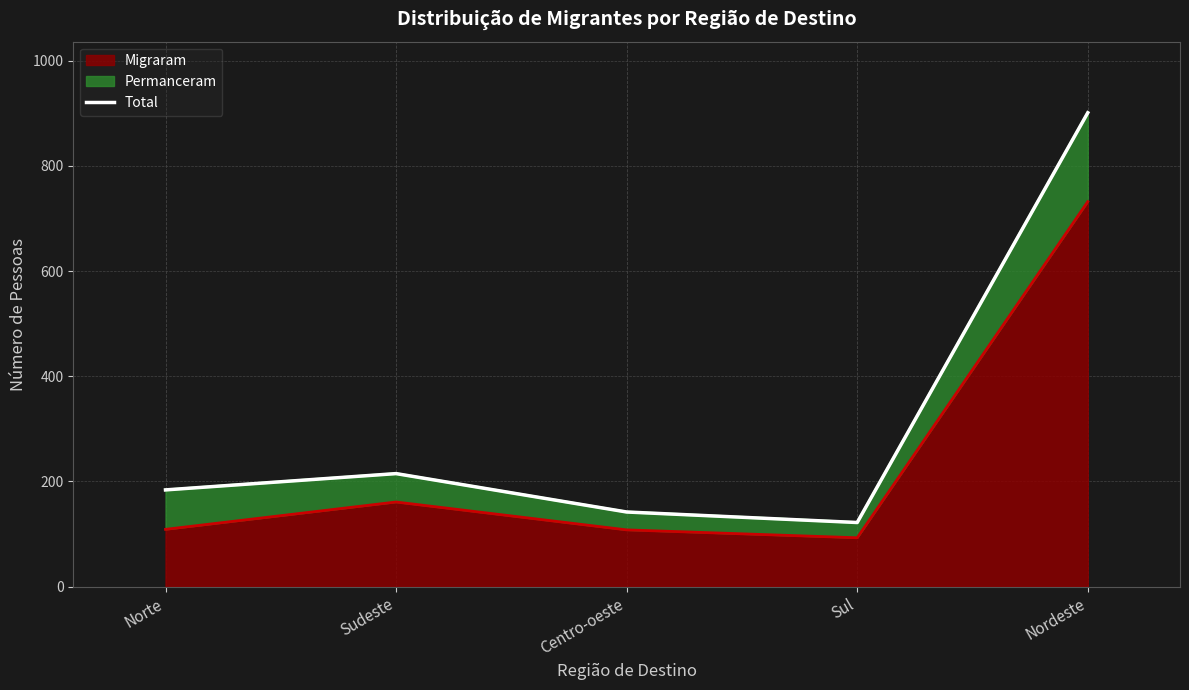

The value at Sudeste is 369. True or false?

False